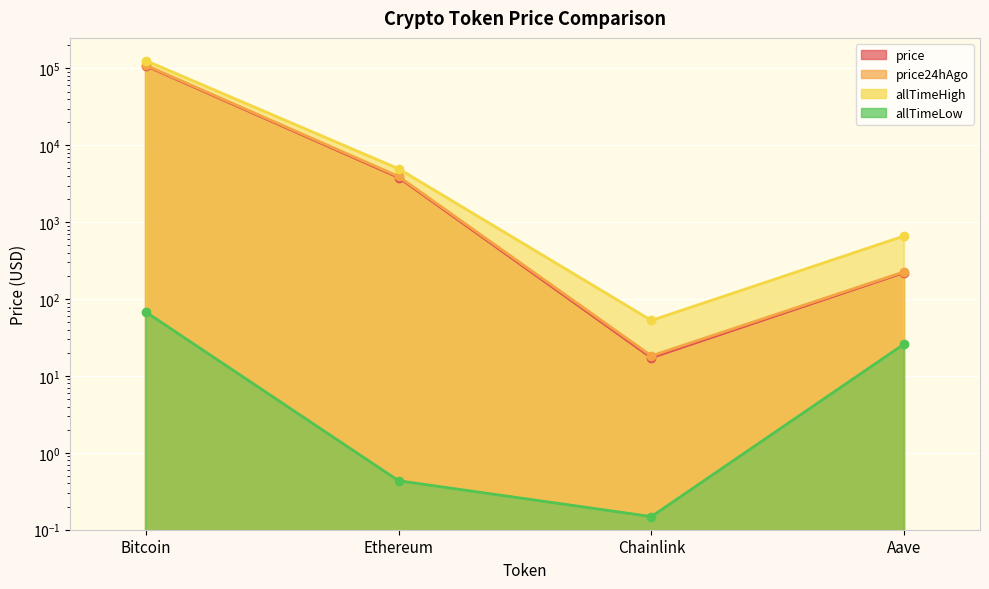

True or false: price24hAgo and allTimeLow cross at least once.

False